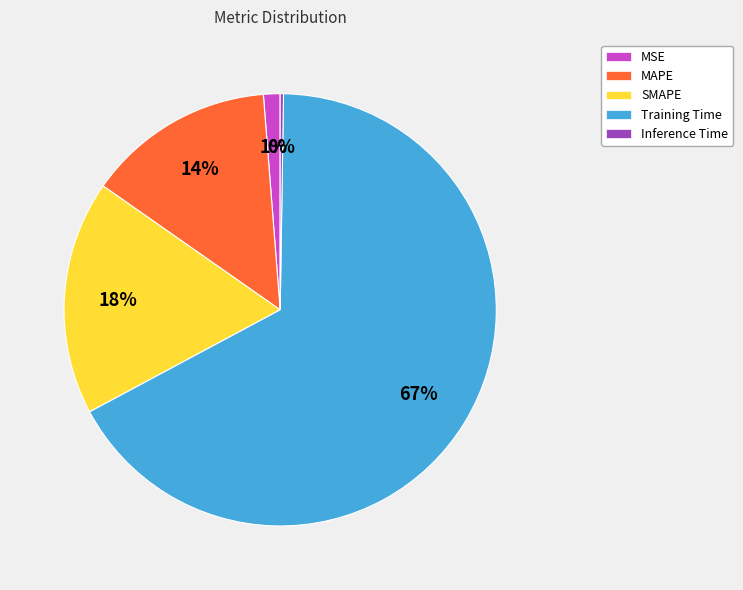

Is it true that Training Time is 55% of the pie?

False